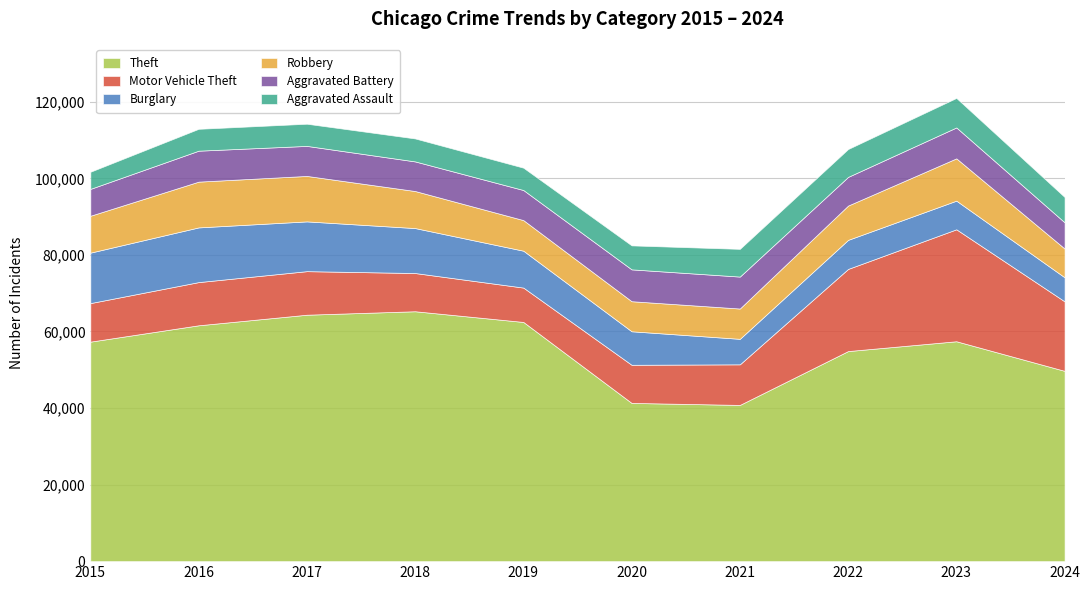

At 2020, list the series in order from largest to smallest.

Theft, Motor Vehicle Theft, Burglary, Aggravated Battery, Robbery, Aggravated Assault